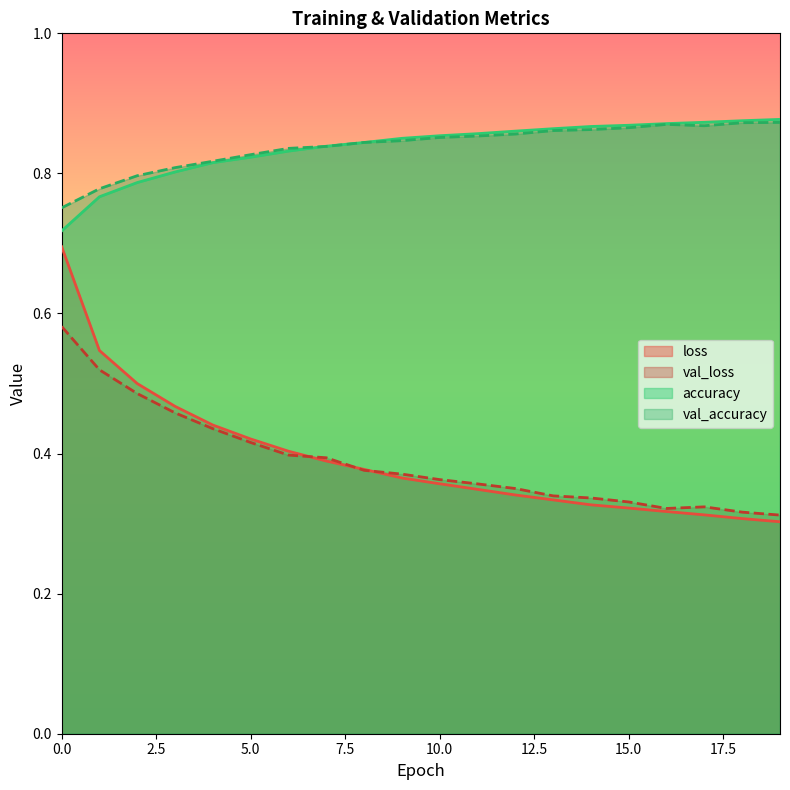

How many lines are shown in the chart?

4